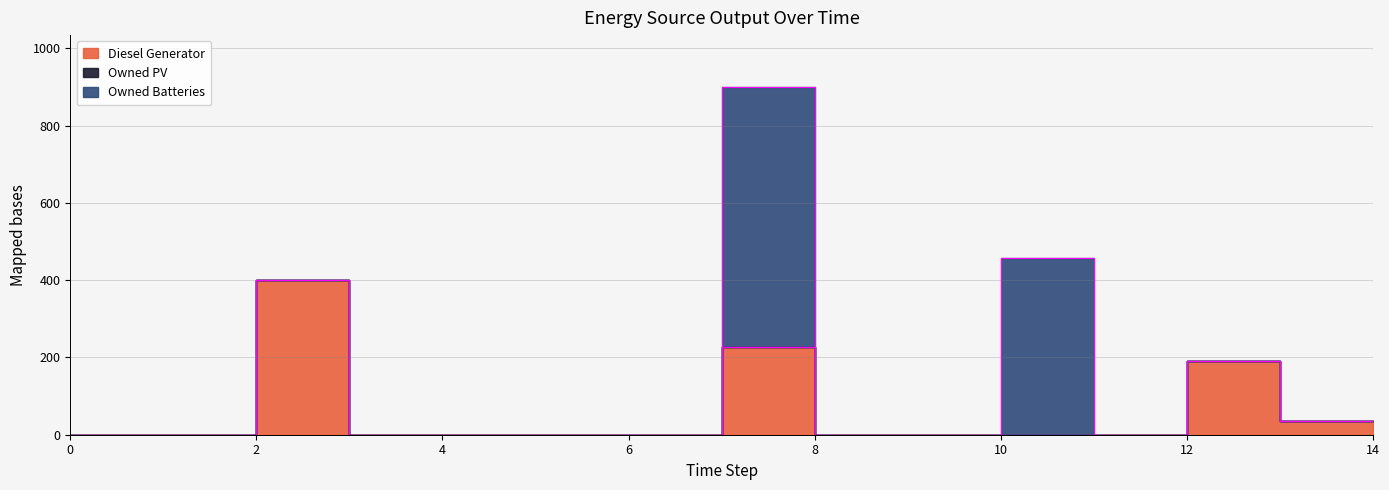

What is the sum of all Owned Batteries values?

1129